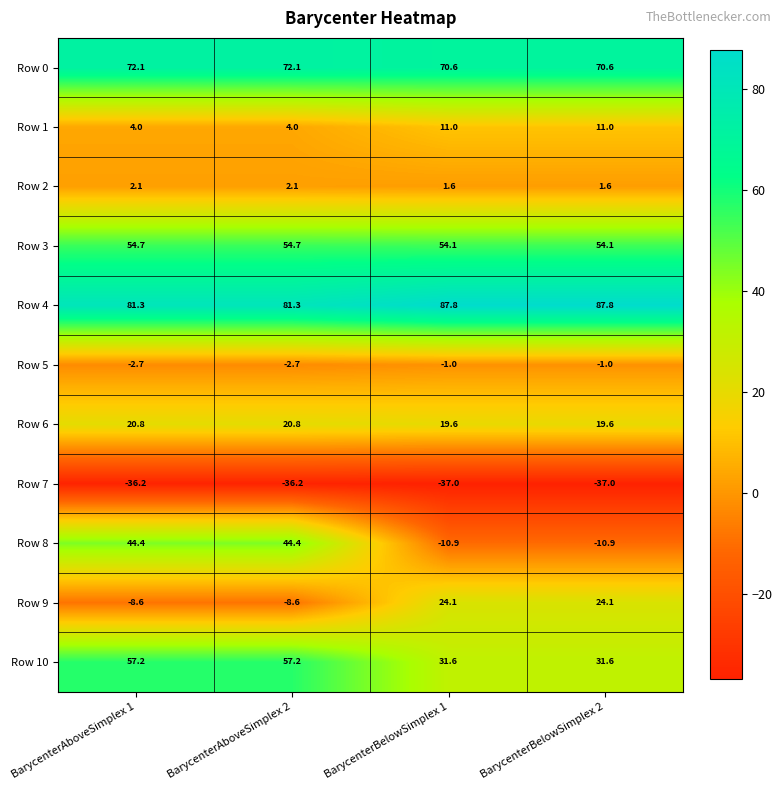

Which series has the largest total across all categories?

Row 4